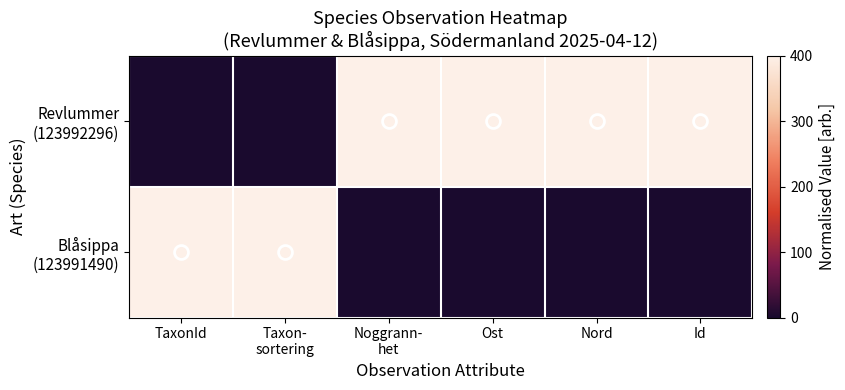

Which series changed the most between Noggrann- het and Nord?

Revlummer (123992296)